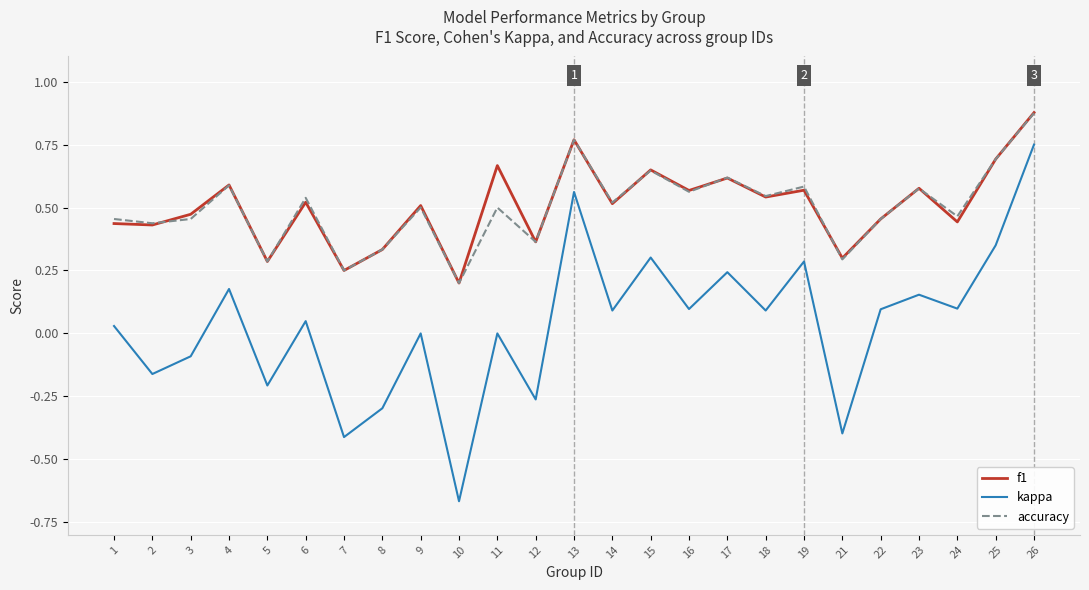

How many interior local peaks does the accuracy series have?

9